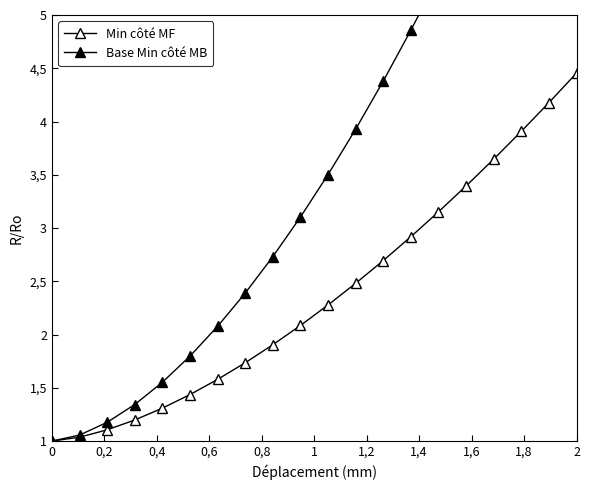

What is the difference between the second highest and minimum values in the Min côté MF series?

3.2